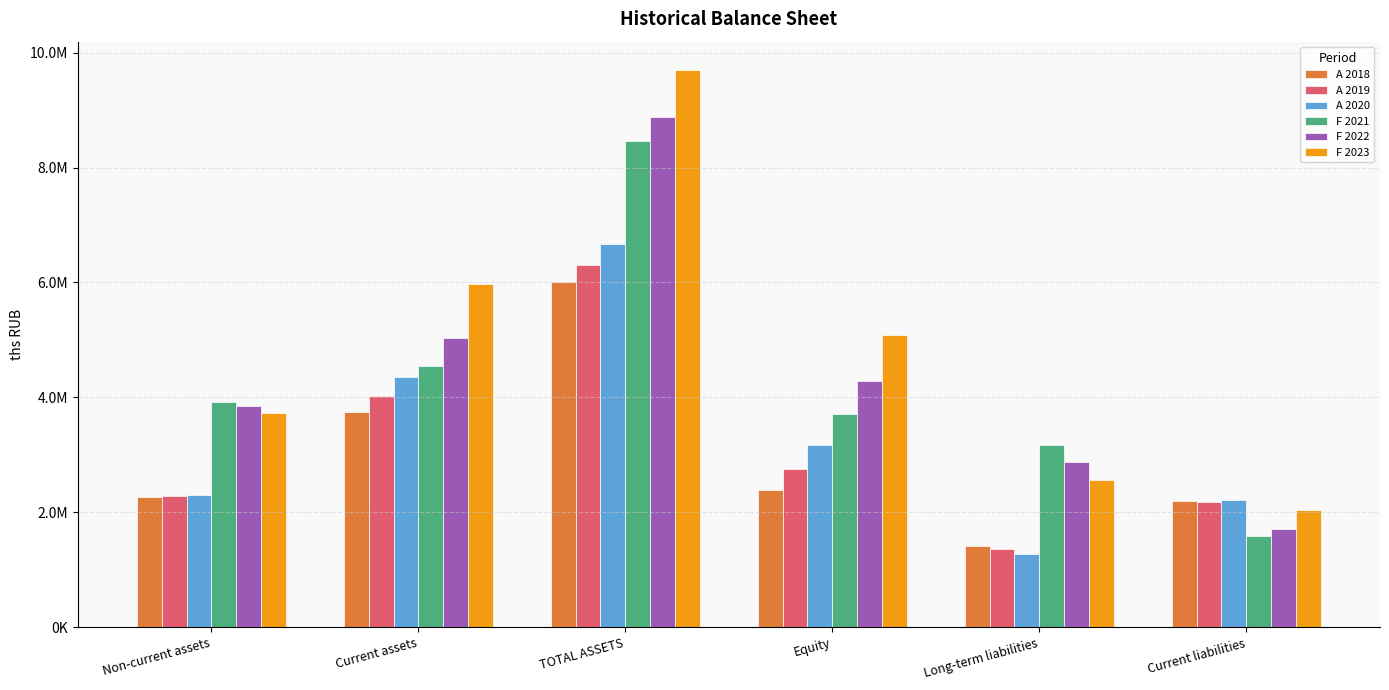

Which category has the highest value in the F 2021 series?

TOTAL ASSETS